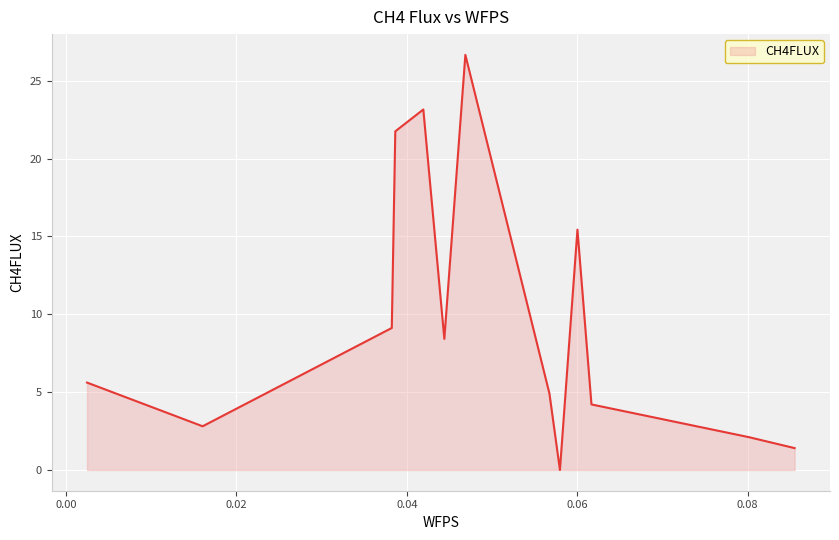

How many lines are shown in the chart?

1